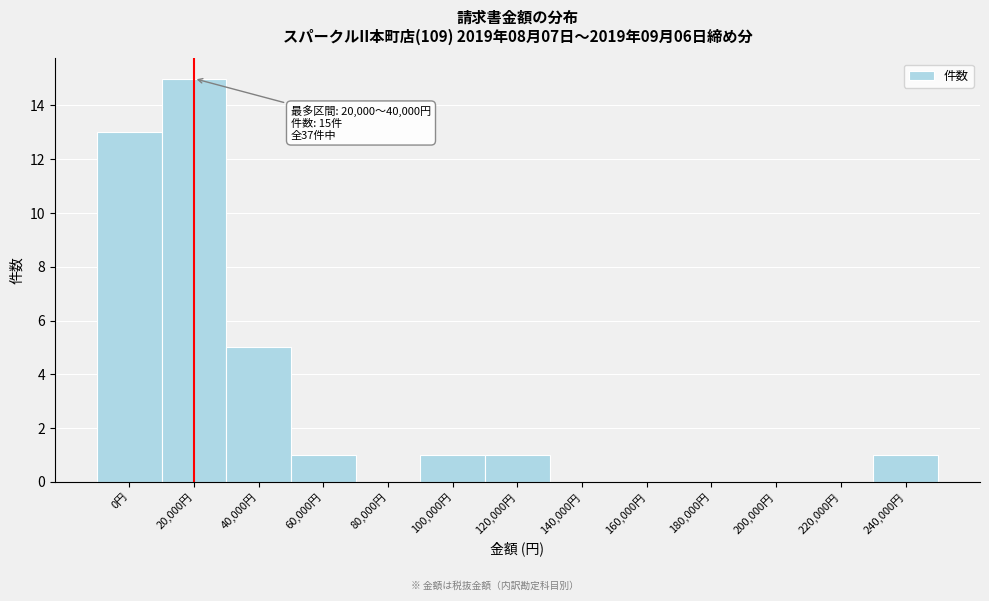

Reading right to left, what are all the values shown in this chart?

240,000円=1	220,000円=0	200,000円=0	180,000円=0	160,000円=0	140,000円=0	120,000円=1	100,000円=1	80,000円=0	60,000円=1	40,000円=5	20,000円=15	0円=13